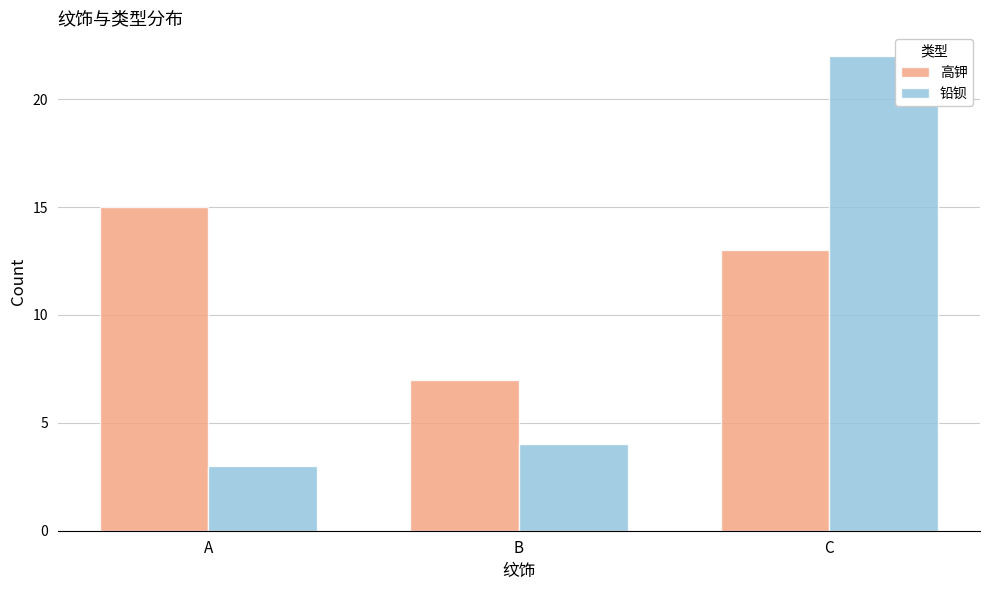

Is it true that 铅钡 equals 4 at B?

True